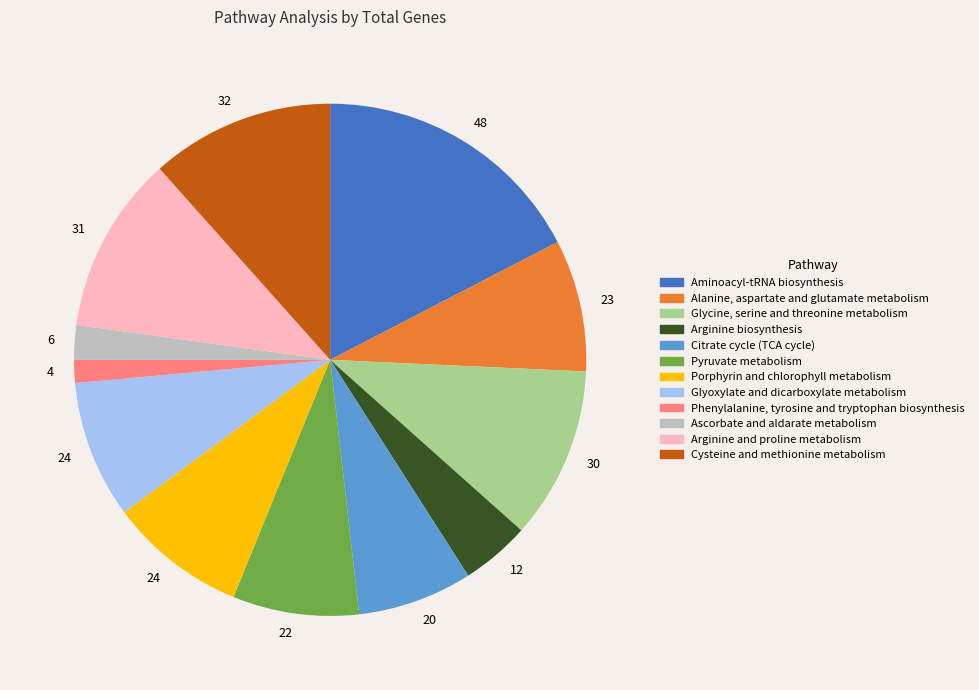

The Porphyrin and chlorophyll metabolism slice represents 9% of the pie. True or false?

True